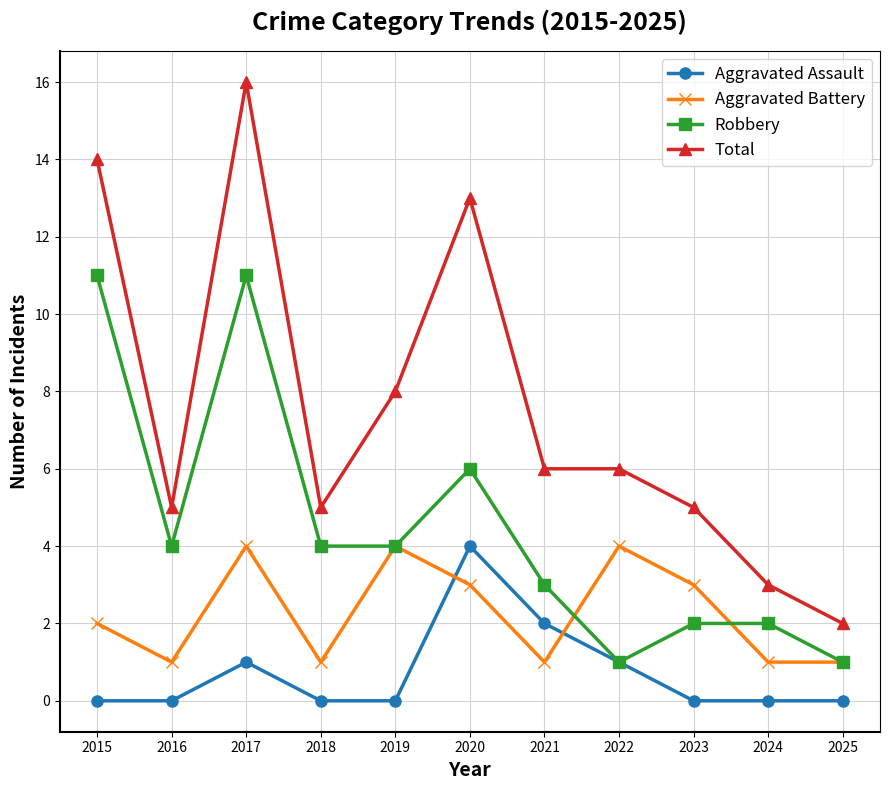

Which category has the highest value across all series?

2017